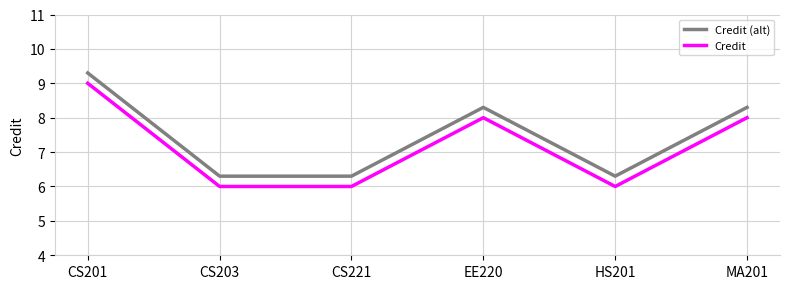

Rank the series at CS221 from highest to lowest value.

Credit (alt), Credit